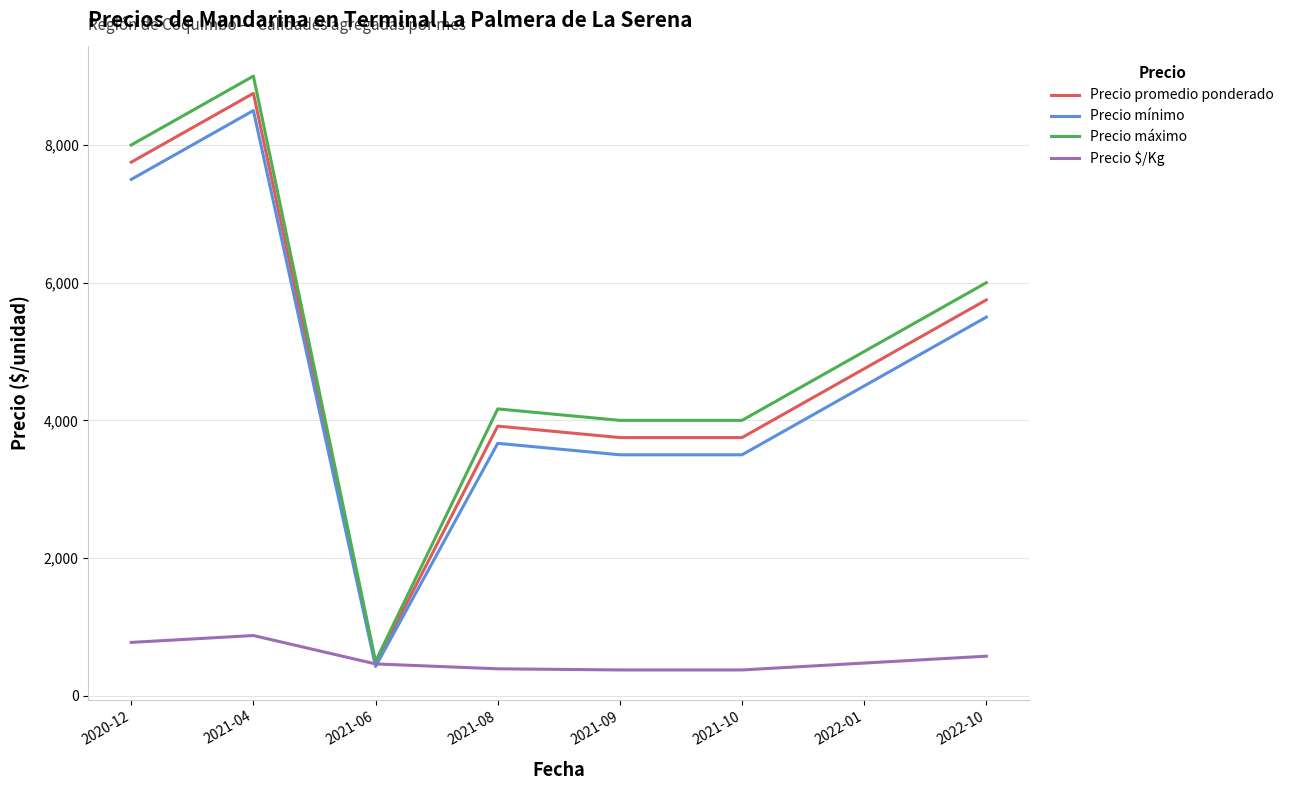

What is the difference between the Precio promedio ponderado values at 2022-10 and 2021-08?

1833.3